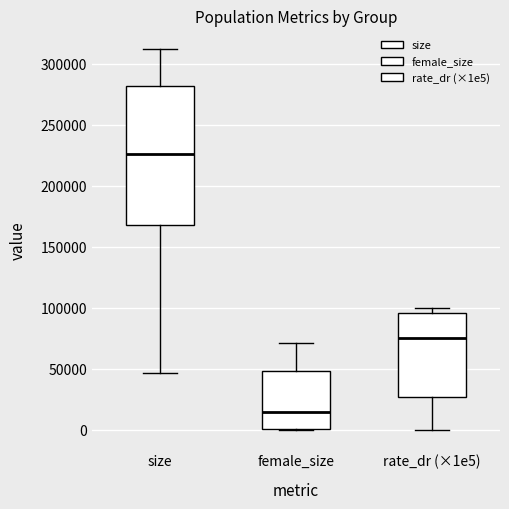

Which box has the highest median line?

size